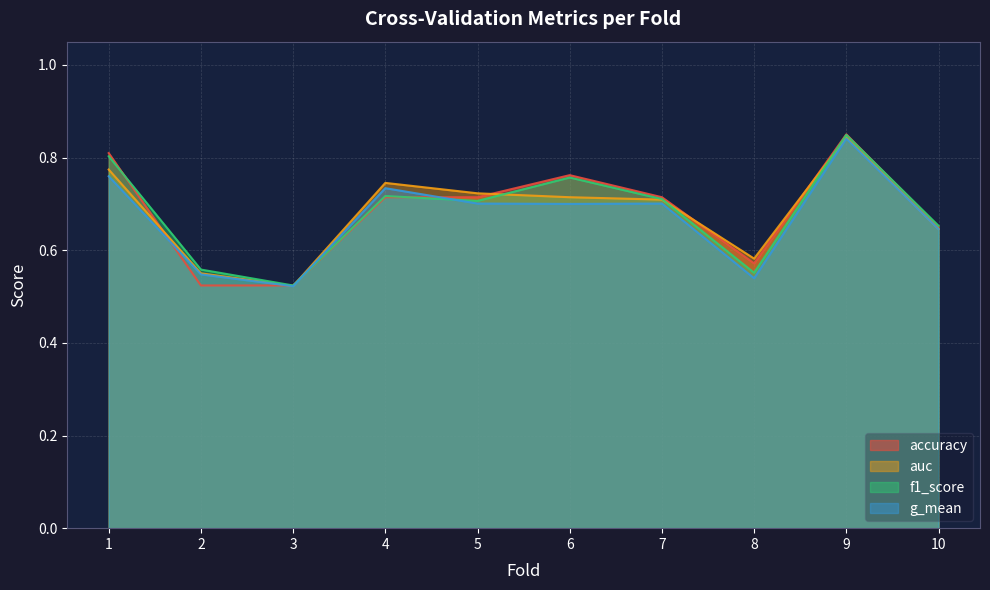

What is the minimum value shown in the chart?

0.5